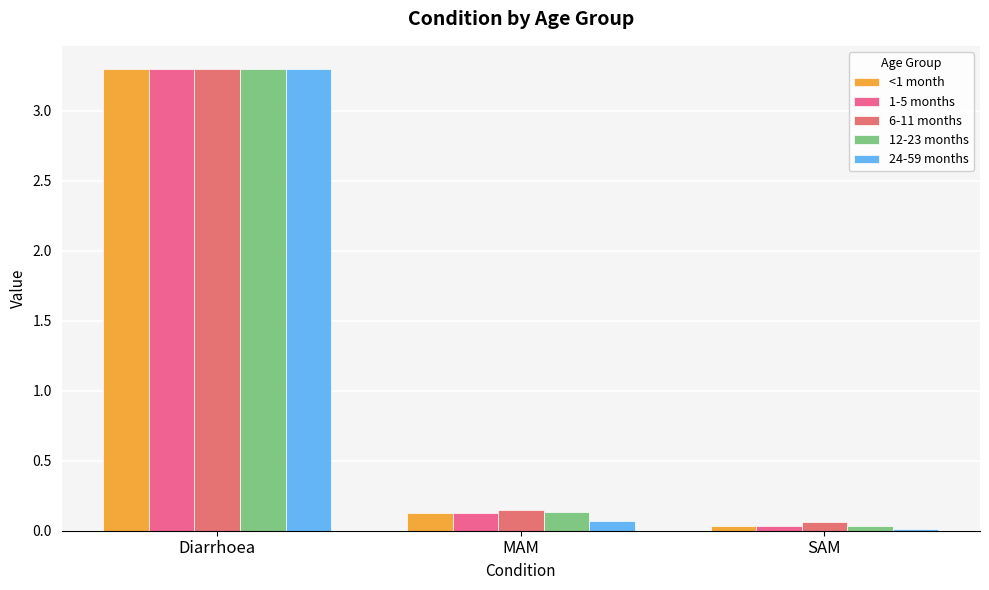

What is the label of the 3rd bar from the right?

Diarrhoea